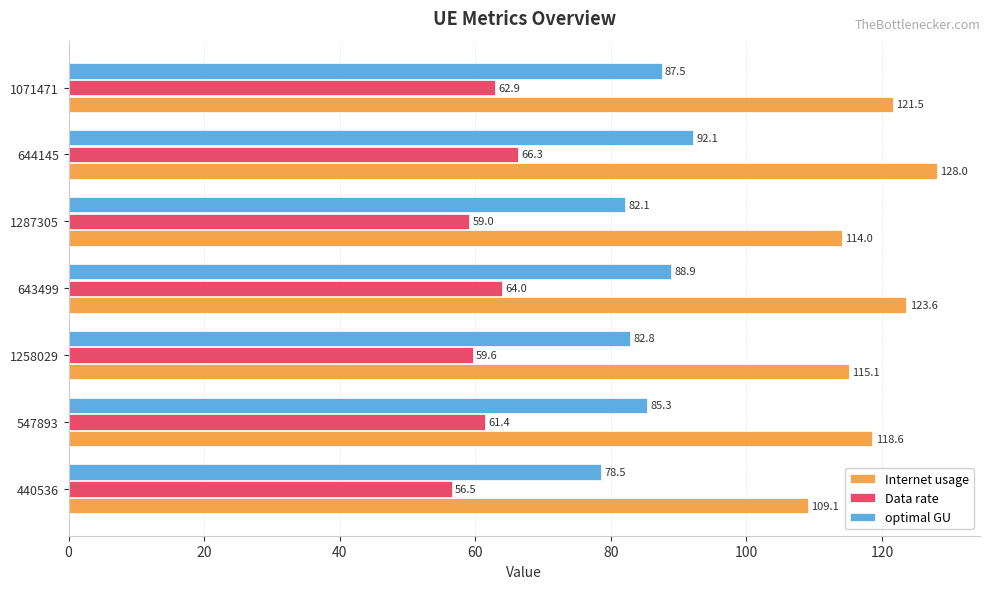

What is the difference between the optimal GU values at 644145 and 547893?

6.8